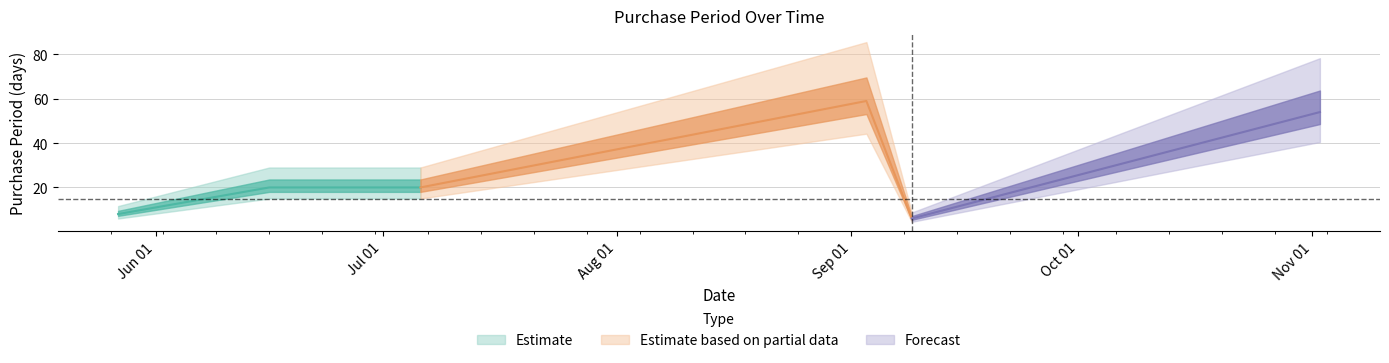

What is the greatest value displayed?

59